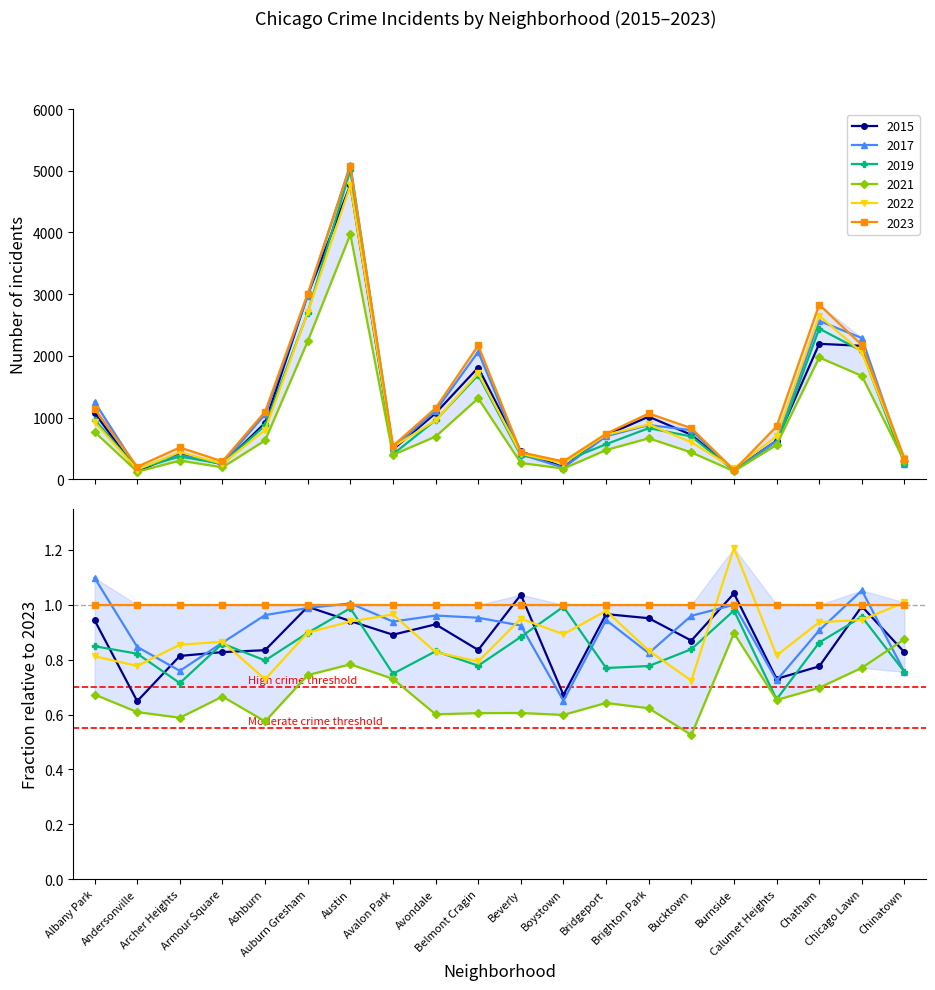

What are all the series names shown in the legend?

2015, 2017, 2019, 2021, 2022, 2023